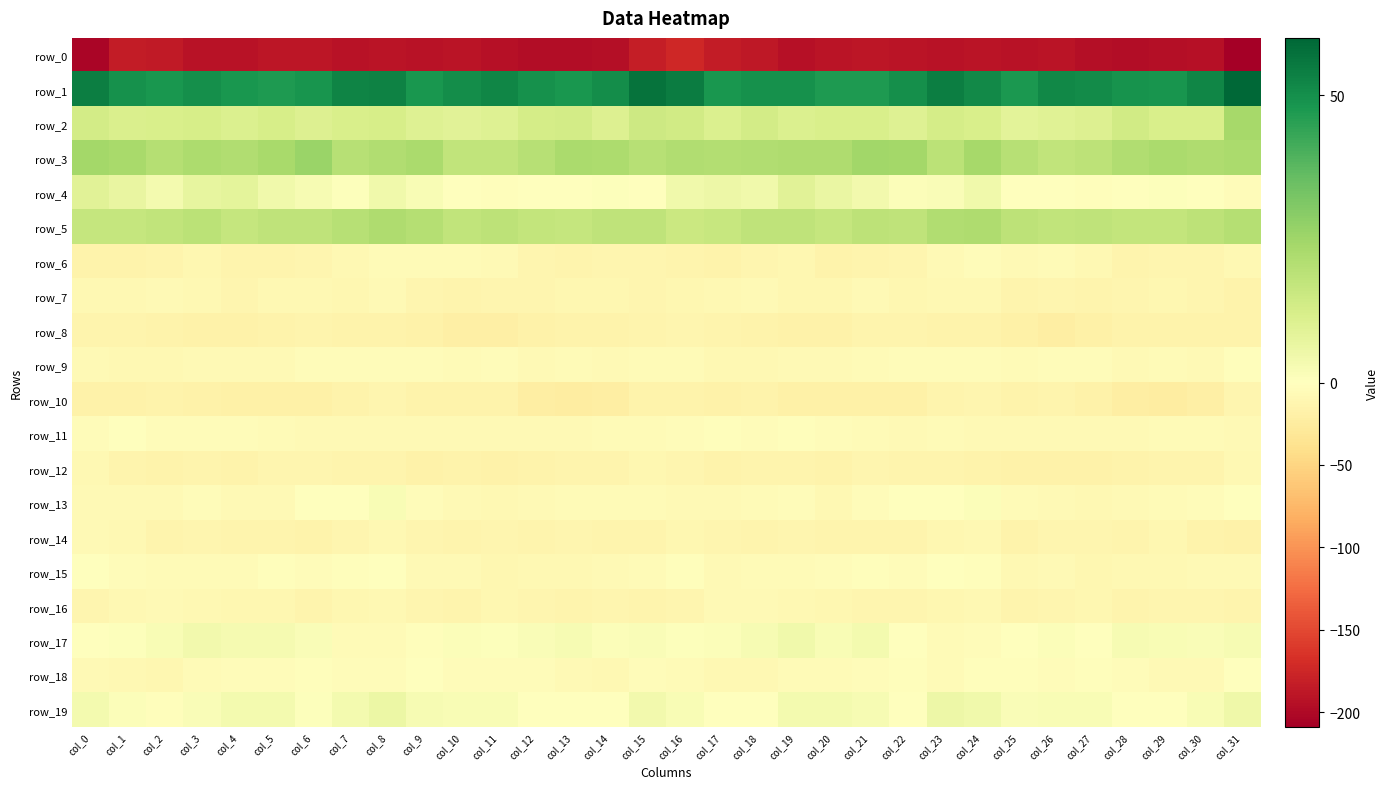

Rank the categories by row_12 value from highest to lowest.

col_0, col_31, col_15, col_21, col_16, col_6, col_5, col_30, col_22, col_23, col_1, col_7, col_14, col_8, col_3, col_19, col_29, col_18, col_13, col_2, col_20, col_28, col_4, col_17, col_24, col_12, col_10, col_27, col_9, col_25, col_11, col_26